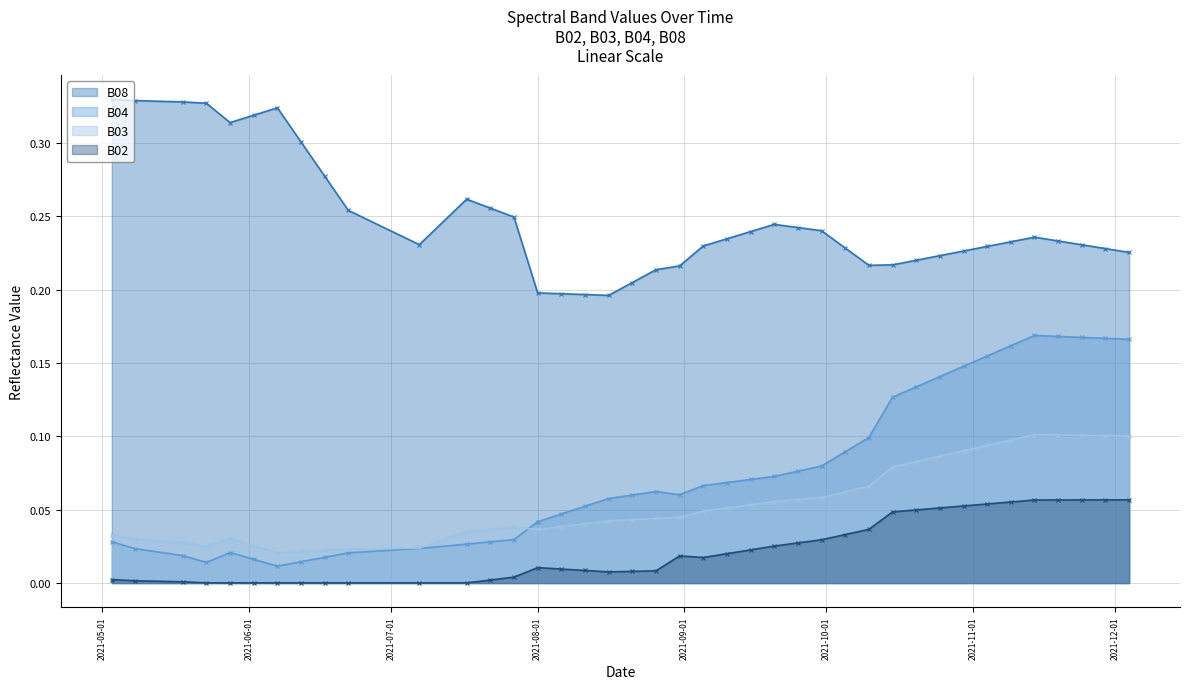

In B08, how many points are higher than both neighbors (excluding endpoints)?

4